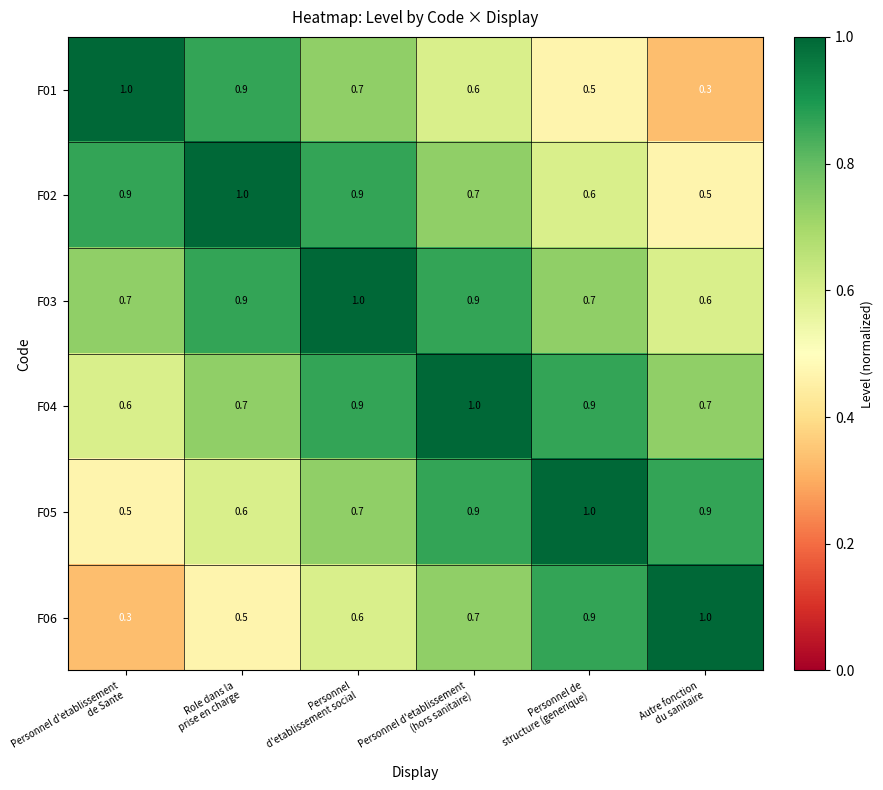

How many distinct data groups are displayed?

6